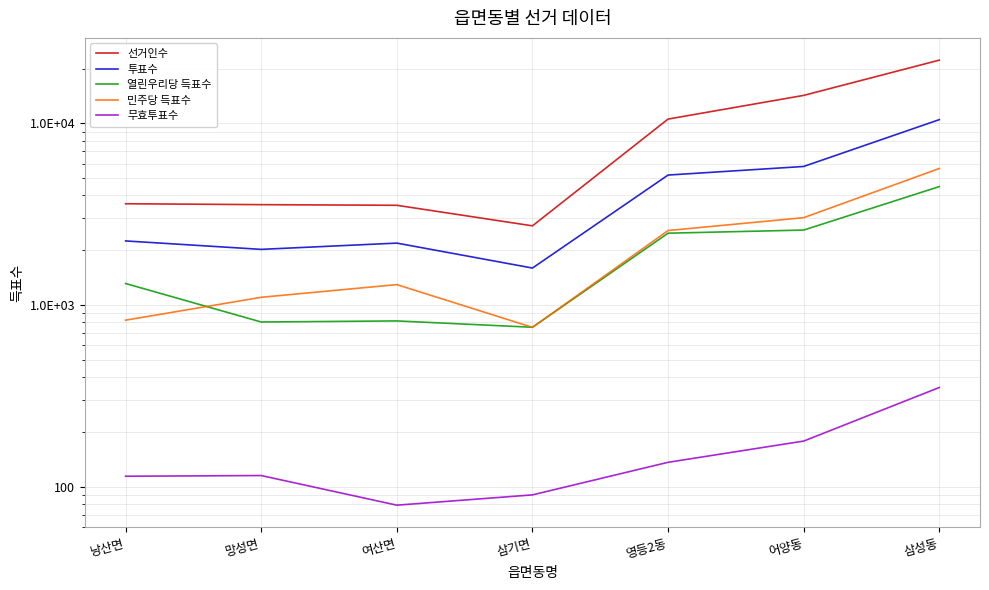

Reading left to right, transcribe all the data shown in this chart.

선거인수: 3603	3562	3533	2723	10537	14224	22236
투표수: 2249	2021	2188	1595	5183	5779	10461
열린우리당 득표수: 1311	805	816	753	2481	2581	4478
민주당 득표수: 824	1101	1293	752	2566	3020	5632
무효투표수: 114	115	79	90	136	178	351